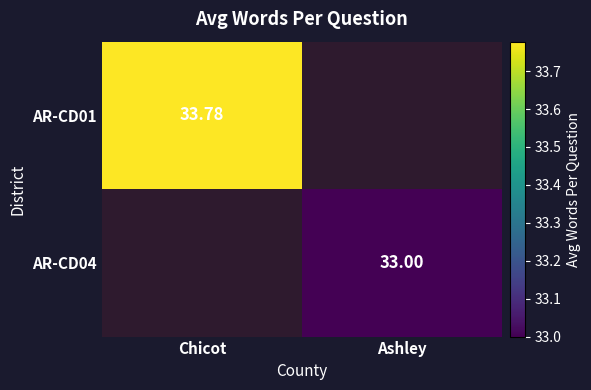

The value of AR-CD01 at Chicot is 15.2. True or false?

False